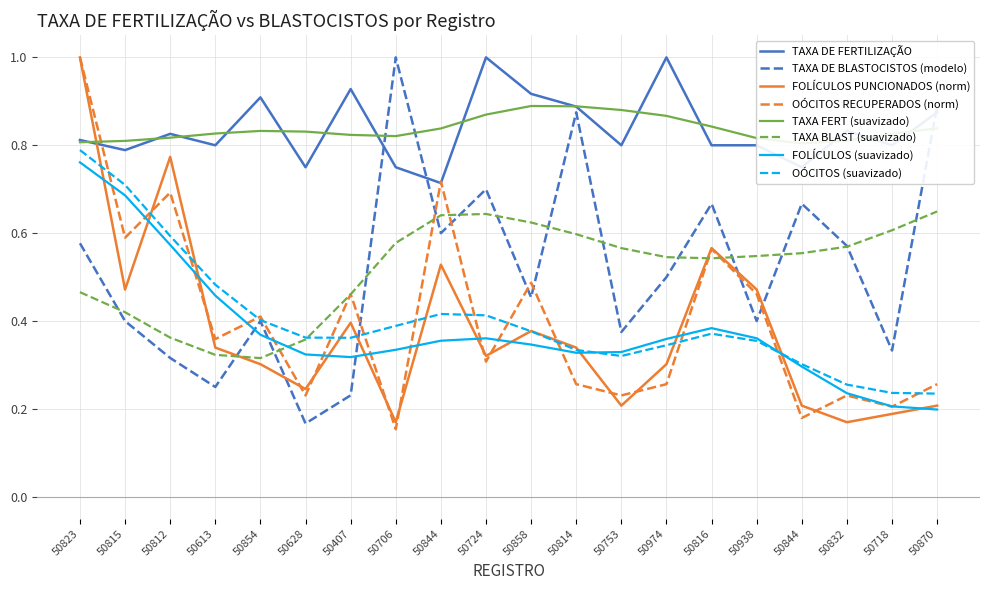

At which label is TAXA DE FERTILIZAÇÃO closest to 0?

50844